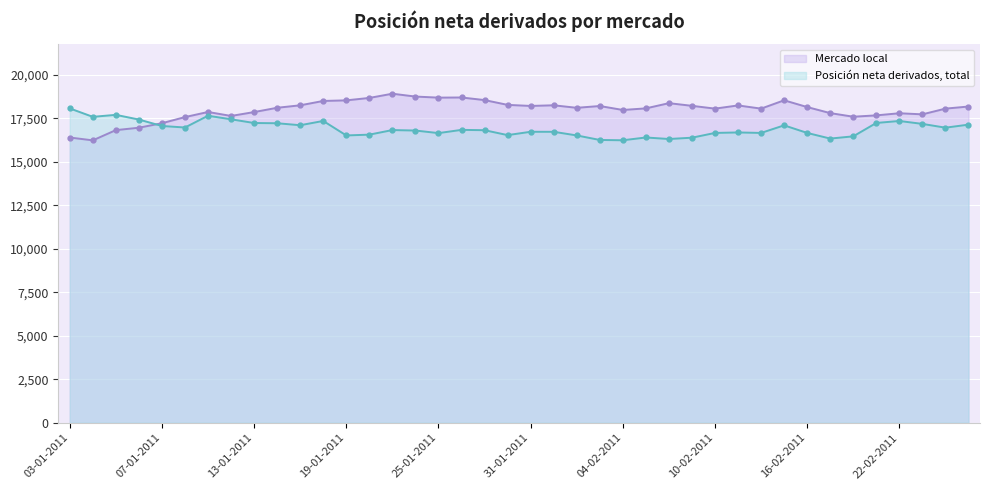

Between 15-02-2011 and 21-01-2011, which is larger?

21-01-2011